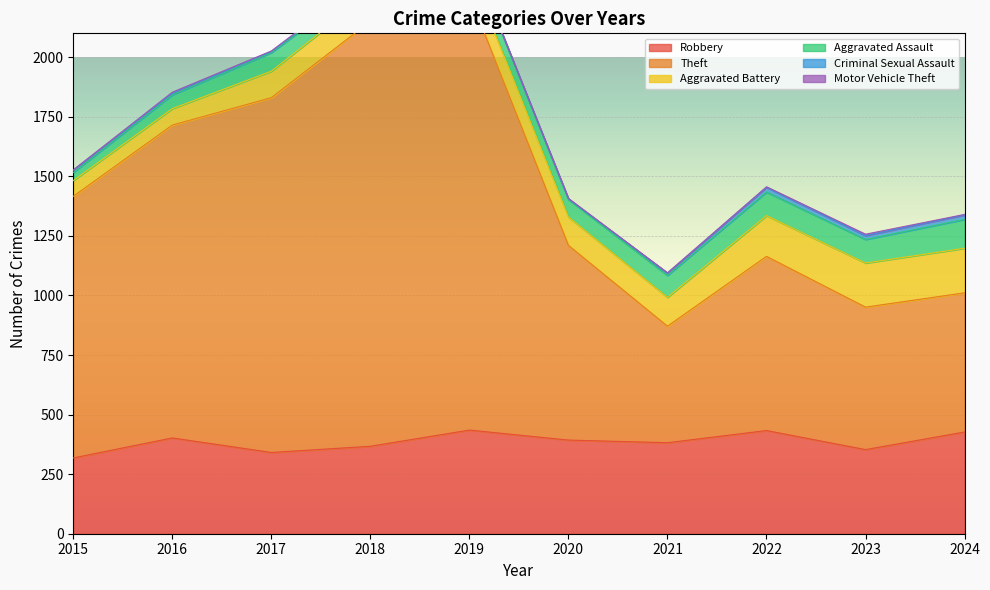

At which label does Robbery first exceed 393?

2016